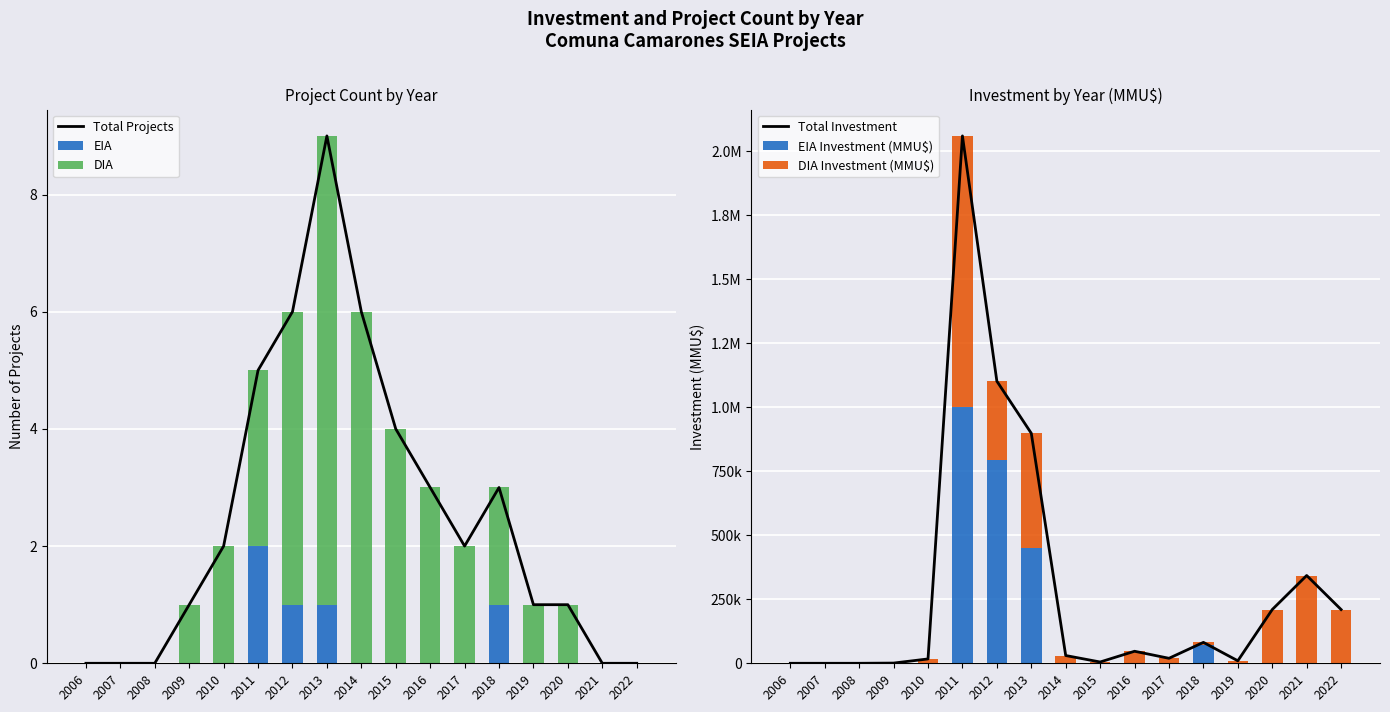

Which series changed the most between 2018 and 2022?

DIA Investment (MMU$)